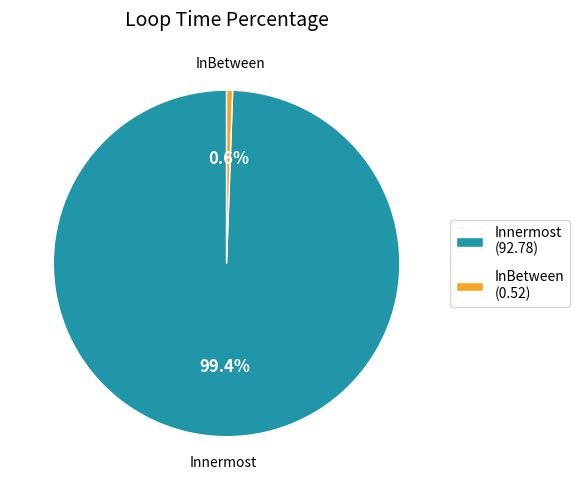

Is it true that Innermost is 89% of the pie?

False